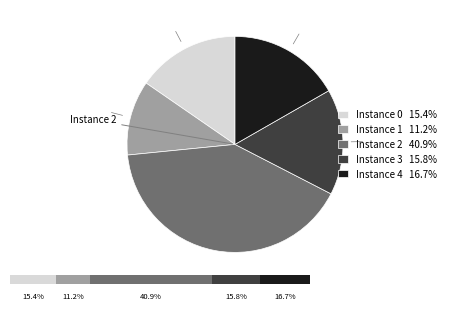

Count the number of slices in the pie.

5